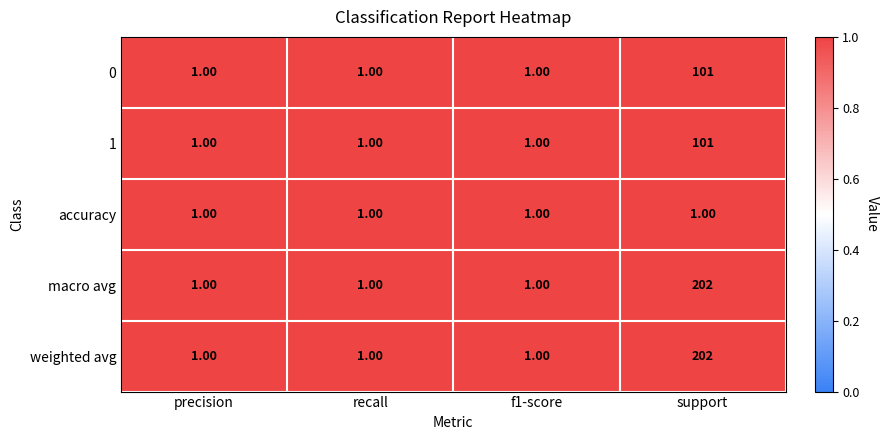

At which category is the sum across all series the highest?

support